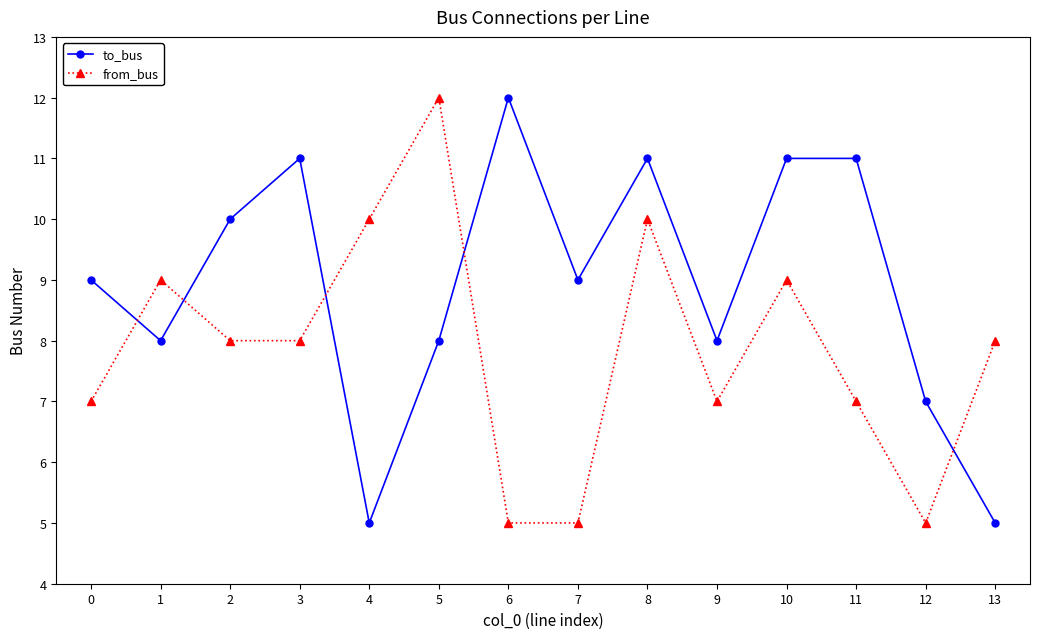

Where is the first local maximum for to_bus?

3